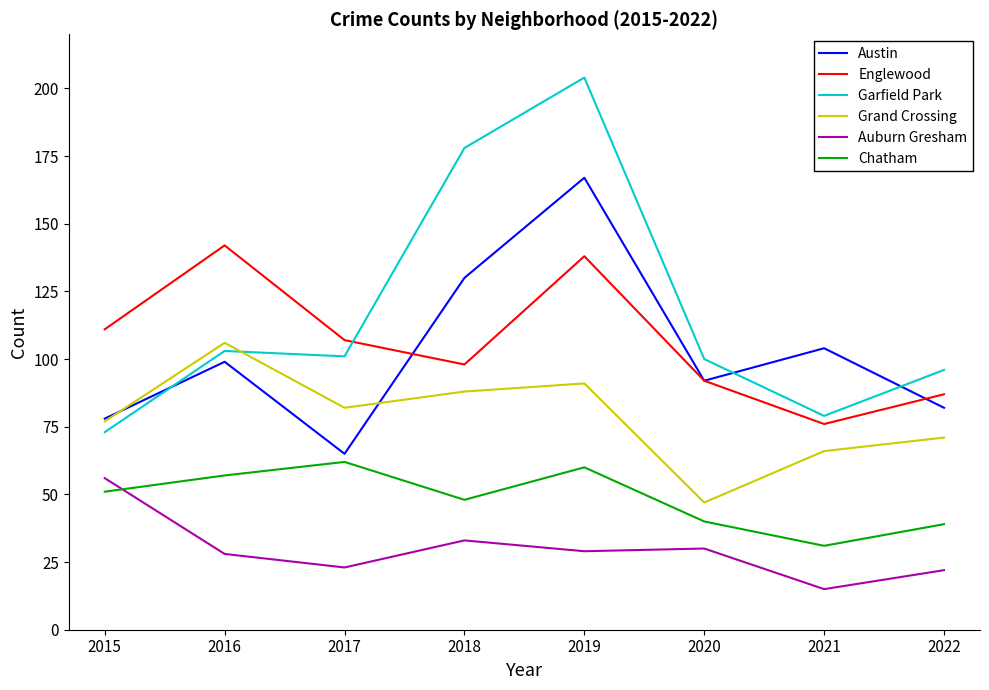

Which series has the largest range (max minus min)?

Garfield Park